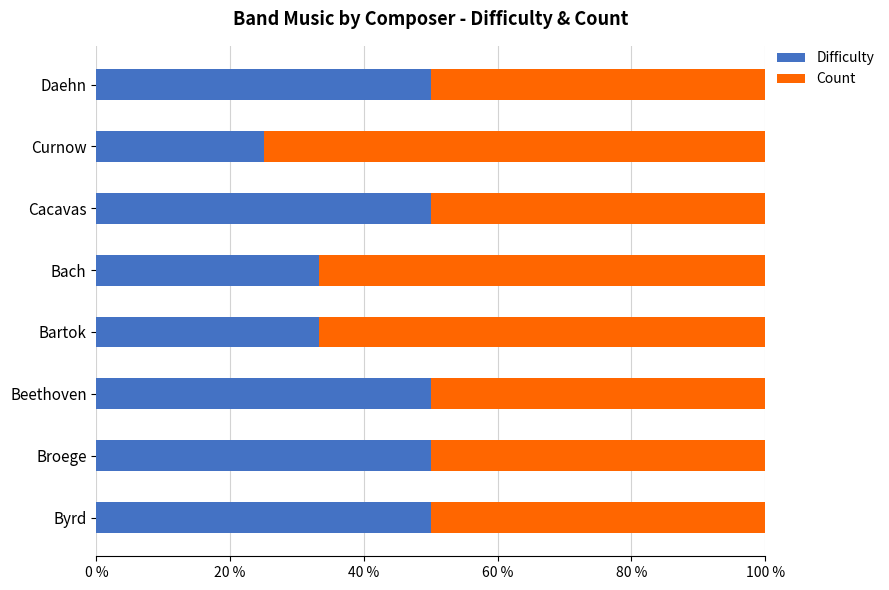

At which label does Difficulty reach its minimum?

Curnow